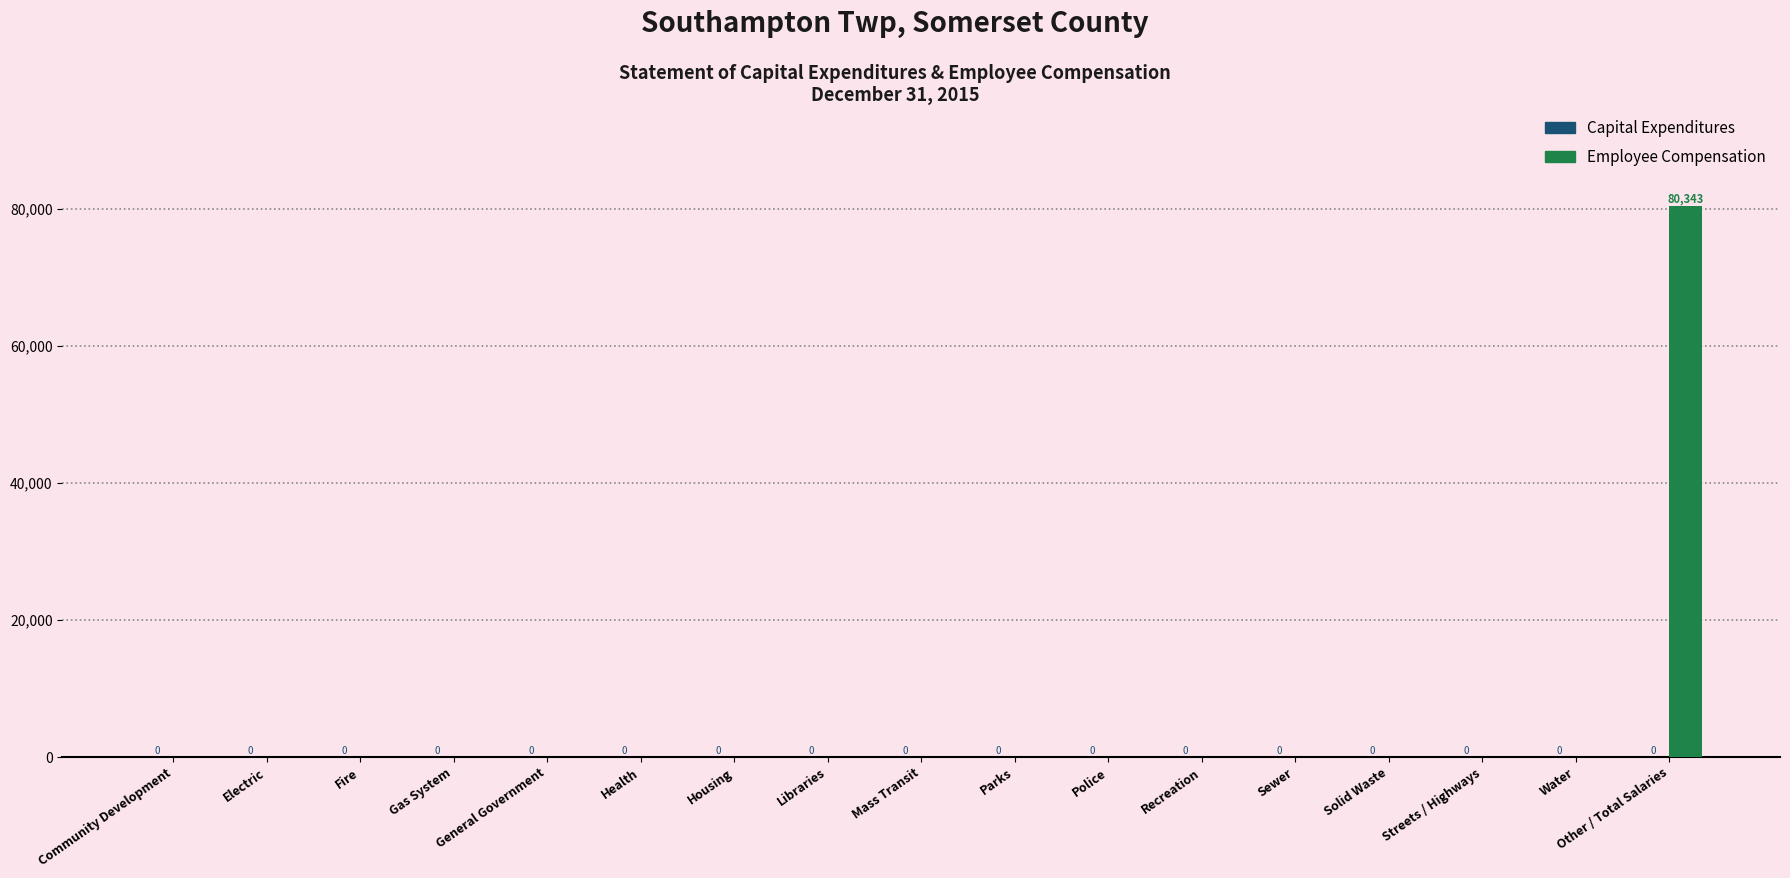

What is the greatest value displayed?

80343